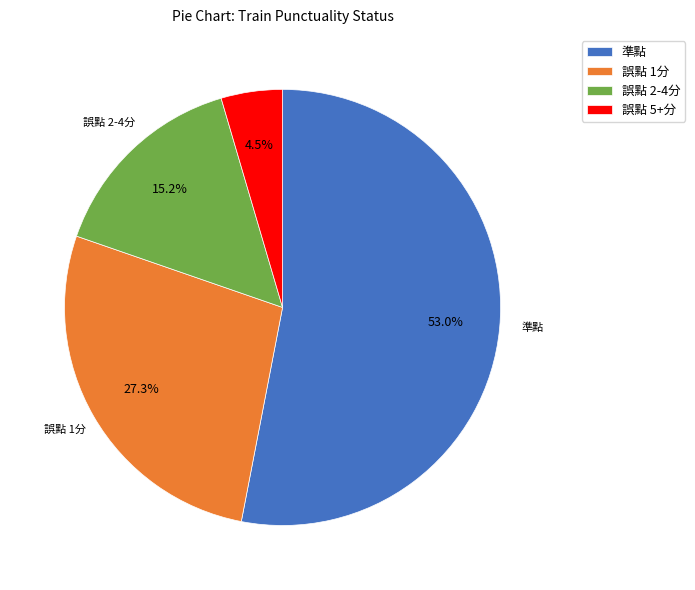

Which slice is the smallest?

誤點 5+分